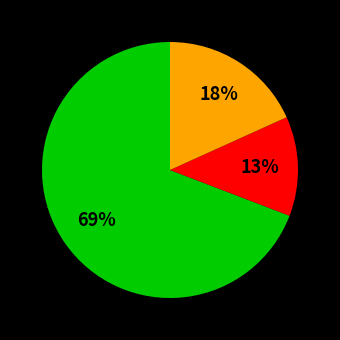

Does any single category account for the majority?

Yes